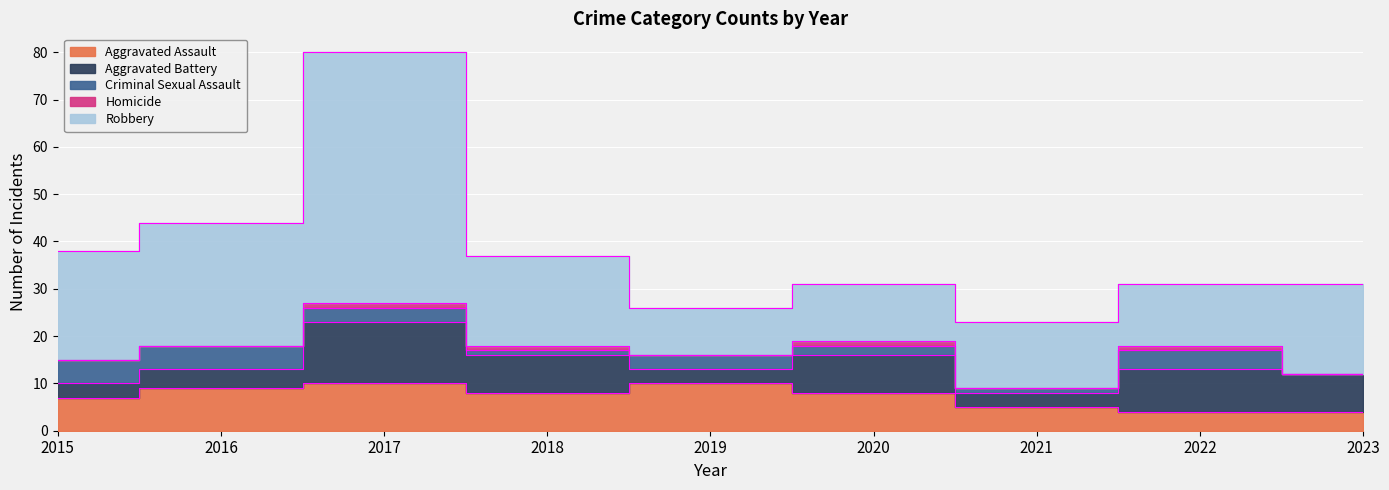

What is the sum of the Aggravated Assault values at 2022 and 2017?

14